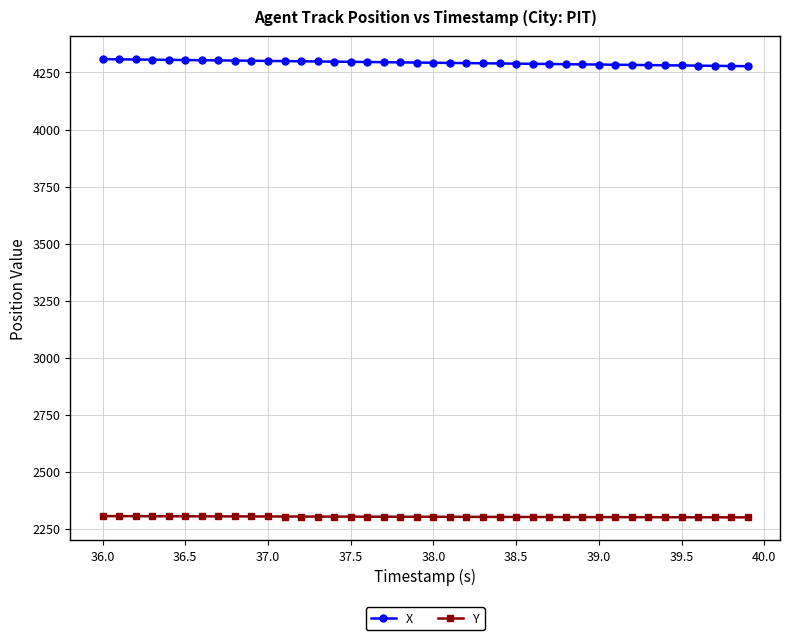

List the series in order of their peak value, lowest first.

Y, X